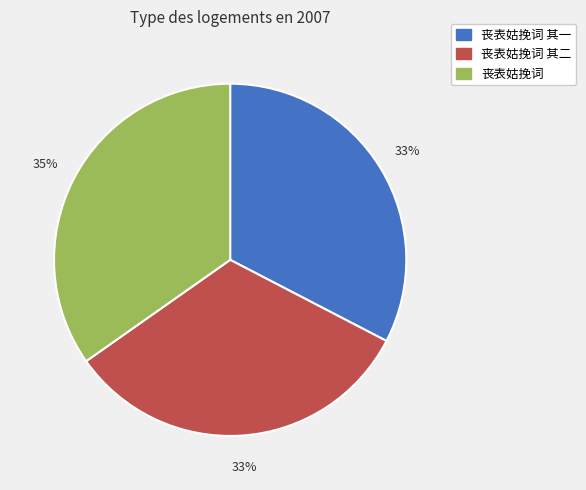

Is it true that 丧表姑挽词 is 35% of the pie?

True